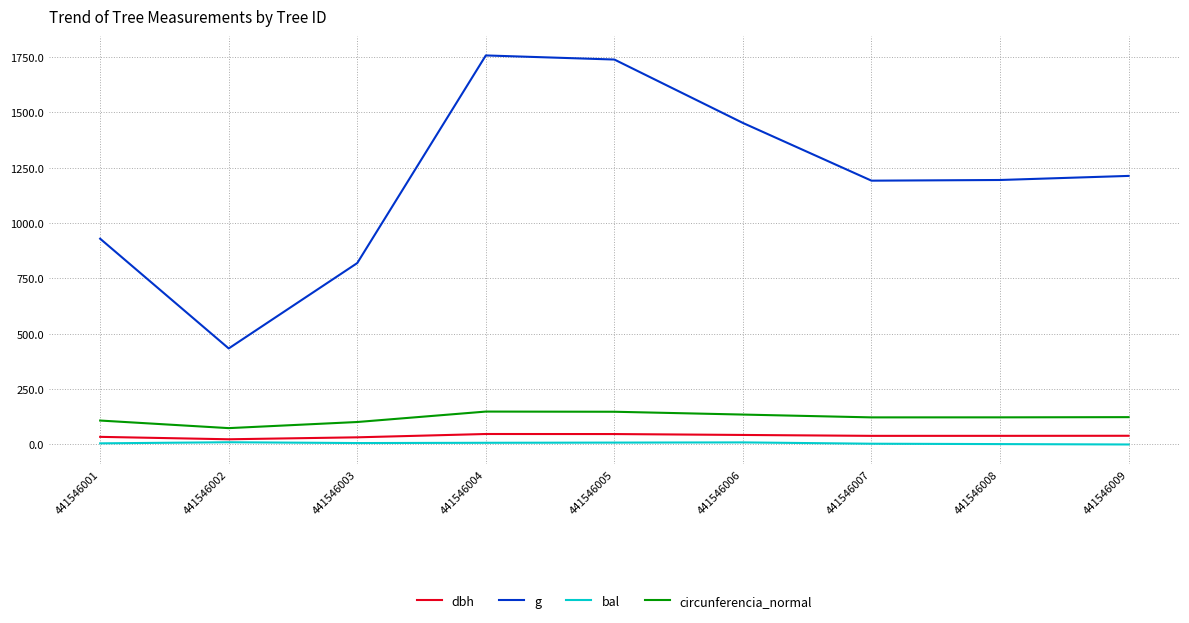

Which series has the largest total across all categories?

g